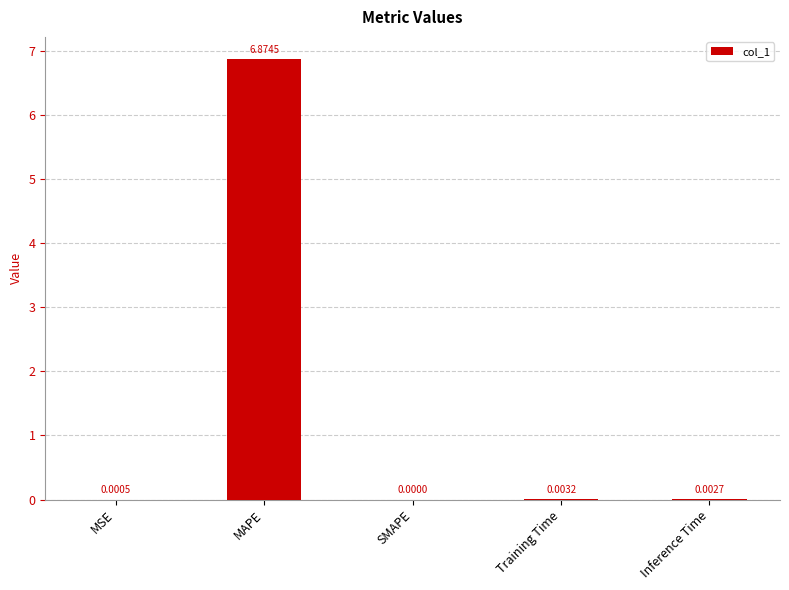

Where is the data nearest to the value 3?

Training Time